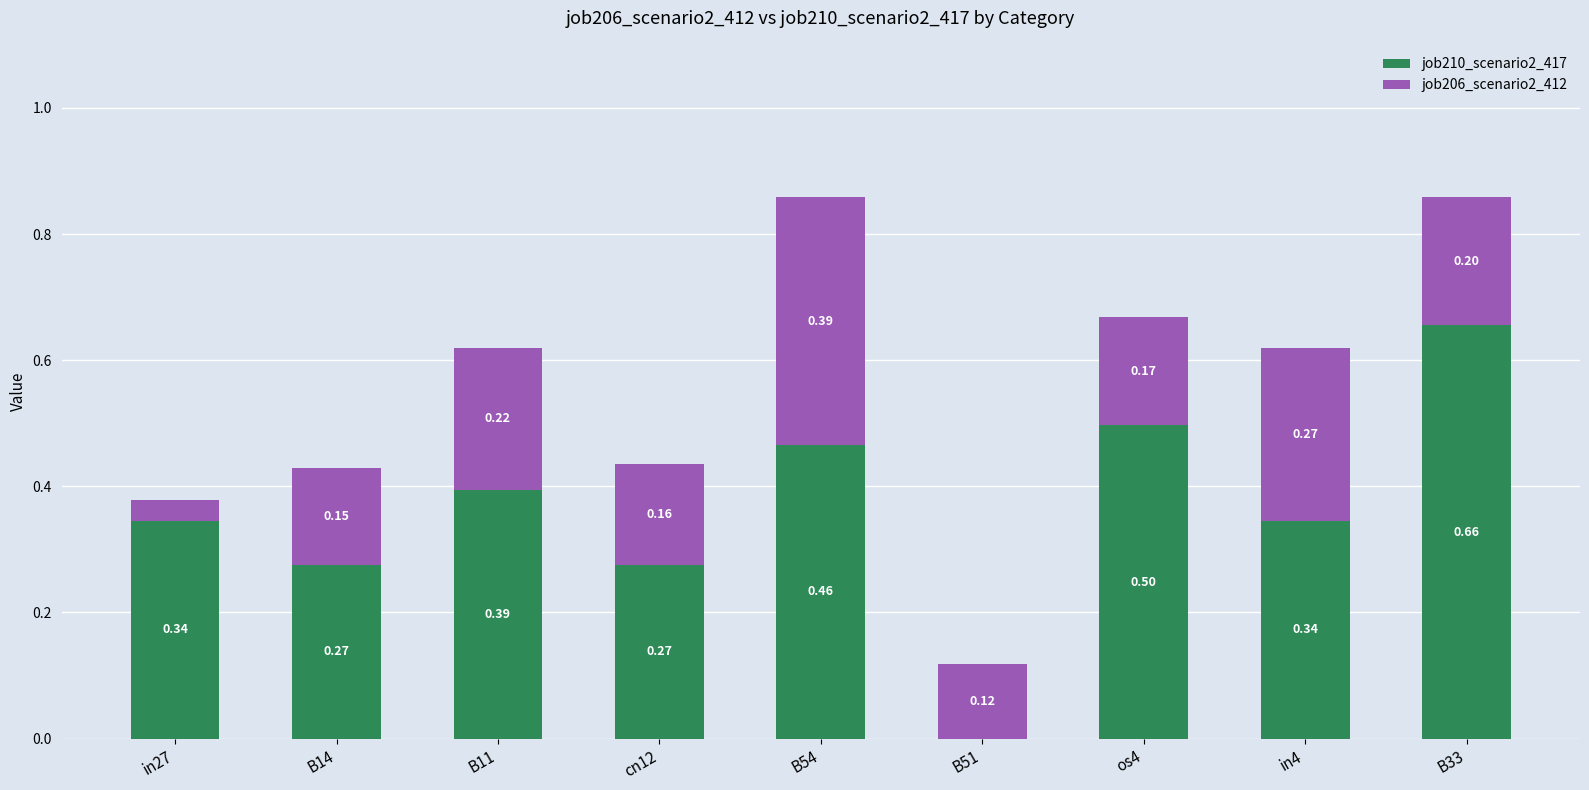

Where is job210_scenario2_417 nearest to the value 0?

B51